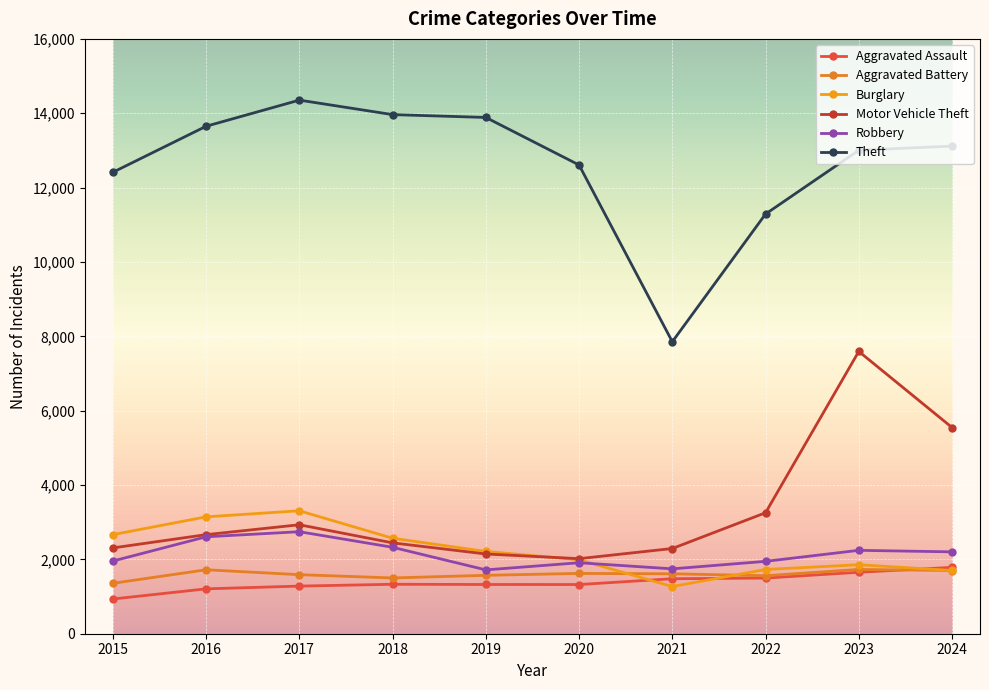

Reading left to right, list all the values displayed in this chart.

Aggravated Assault: 2015=934	2016=1207	2017=1281	2018=1330	2019=1324	2020=1323	2021=1479	2022=1497	2023=1653	2024=1785
Aggravated Battery: 2015=1356	2016=1720	2017=1588	2018=1500	2019=1571	2020=1622	2021=1612	2022=1560	2023=1729	2024=1699
Burglary: 2015=2665	2016=3144	2017=3307	2018=2568	2019=2213	2020=1990	2021=1269	2022=1727	2023=1856	2024=1702
Motor Vehicle Theft: 2015=2308	2016=2665	2017=2931	2018=2444	2019=2145	2020=2019	2021=2292	2022=3254	2023=7593	2024=5547
Robbery: 2015=1955	2016=2607	2017=2744	2018=2325	2019=1717	2020=1909	2021=1745	2022=1947	2023=2243	2024=2202
Theft: 2015=12412	2016=13650	2017=14353	2018=13963	2019=13887	2020=12608	2021=7854	2022=11289	2023=13005	2024=13116